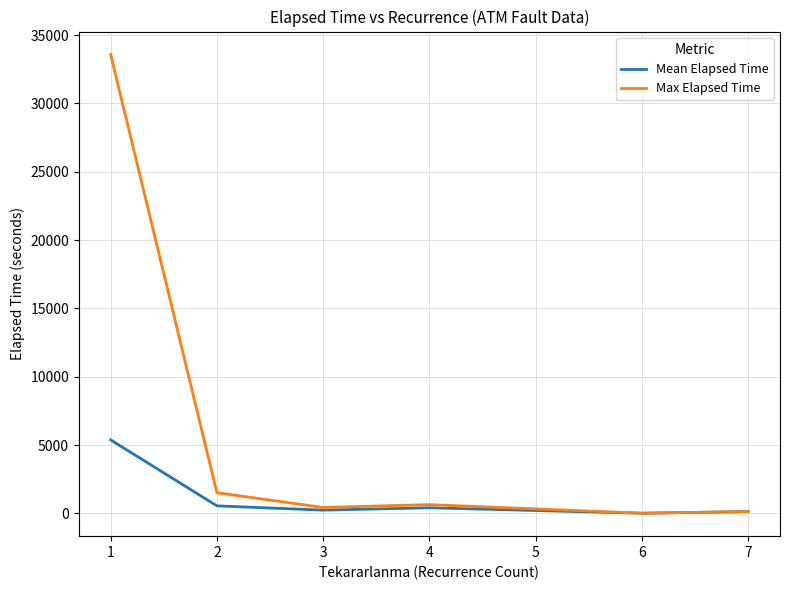

Which series has the largest total across all categories?

Max Elapsed Time